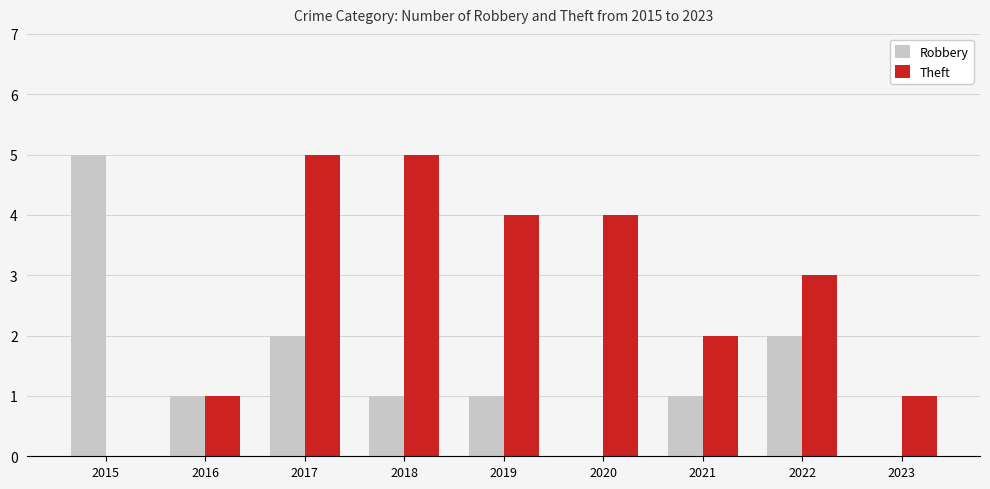

Is it true that Robbery equals 5 at 2015?

True